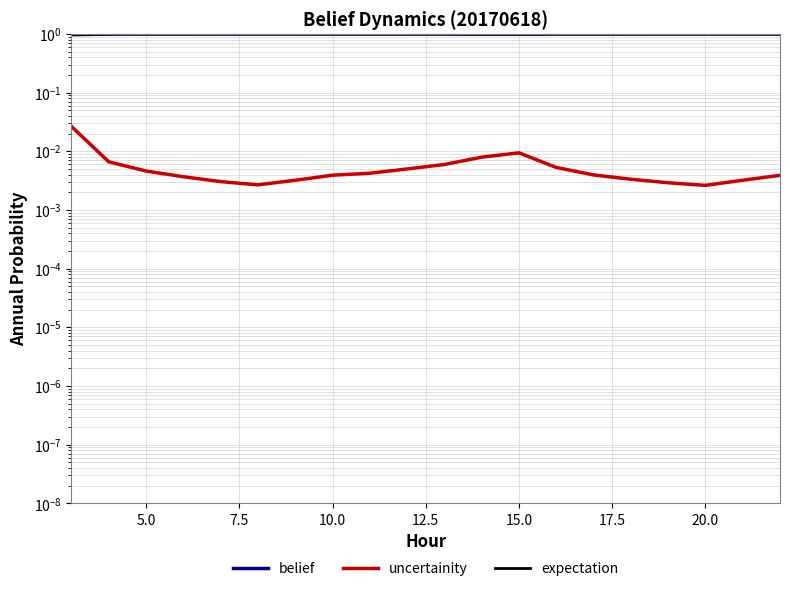

Where is the first local maximum for expectation?

15.0